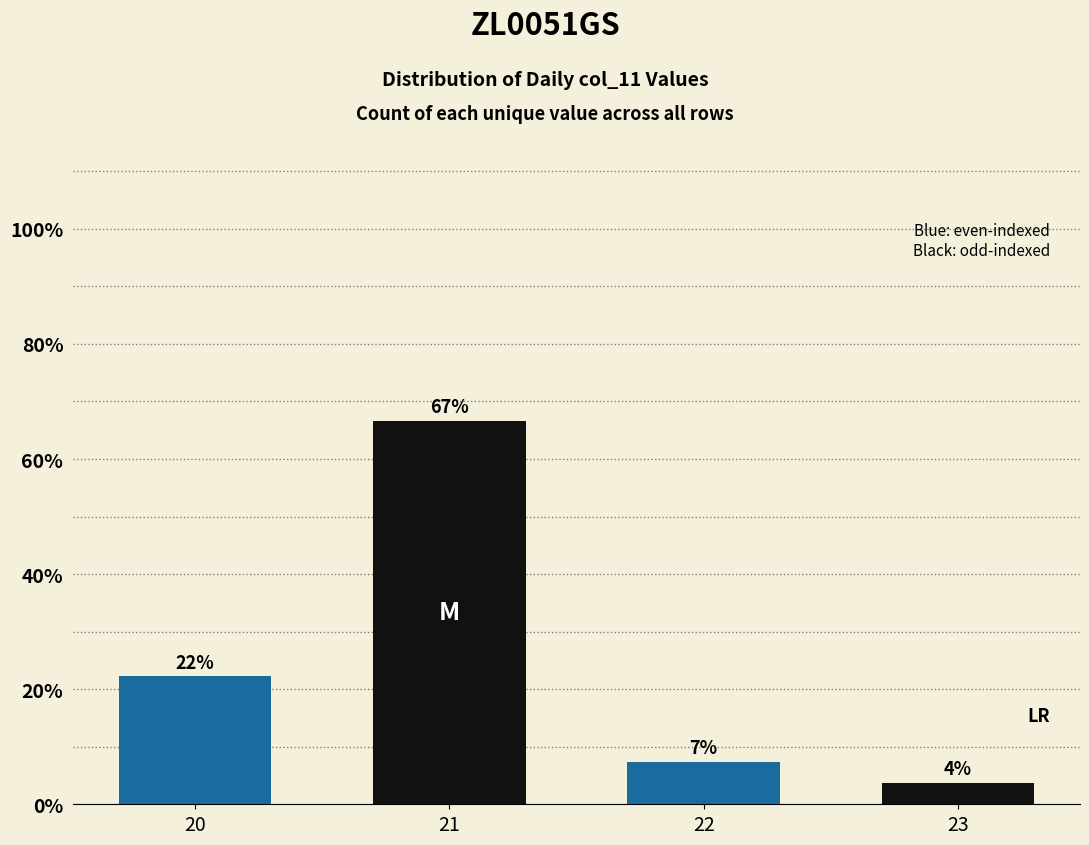

The value at 23 is 2.0. True or false?

False